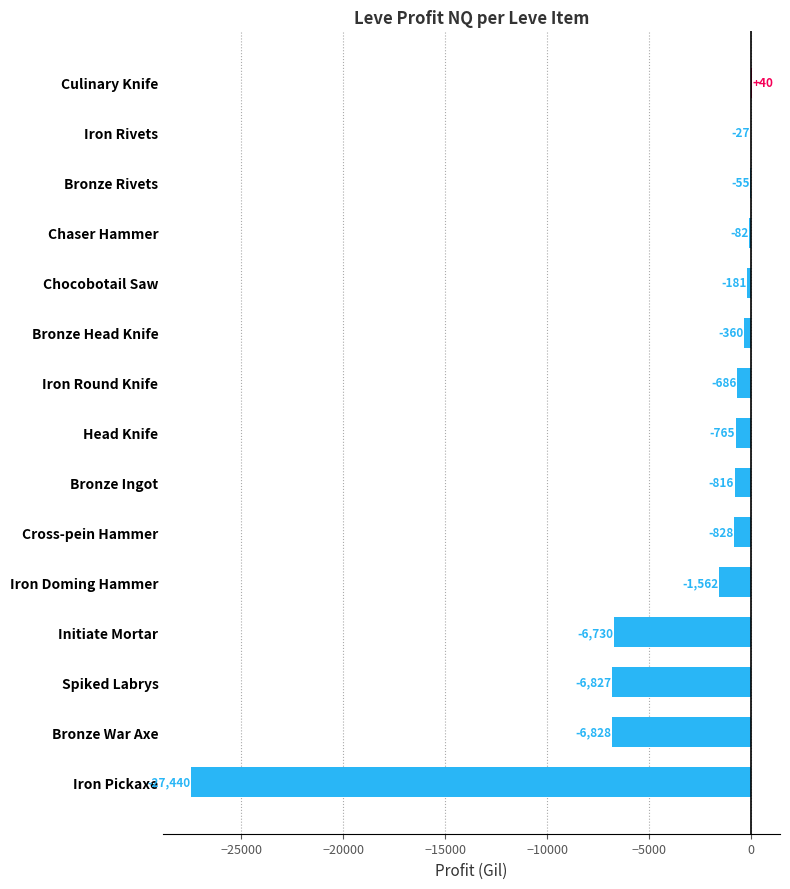

What is the maximum value shown in the chart?

40.0